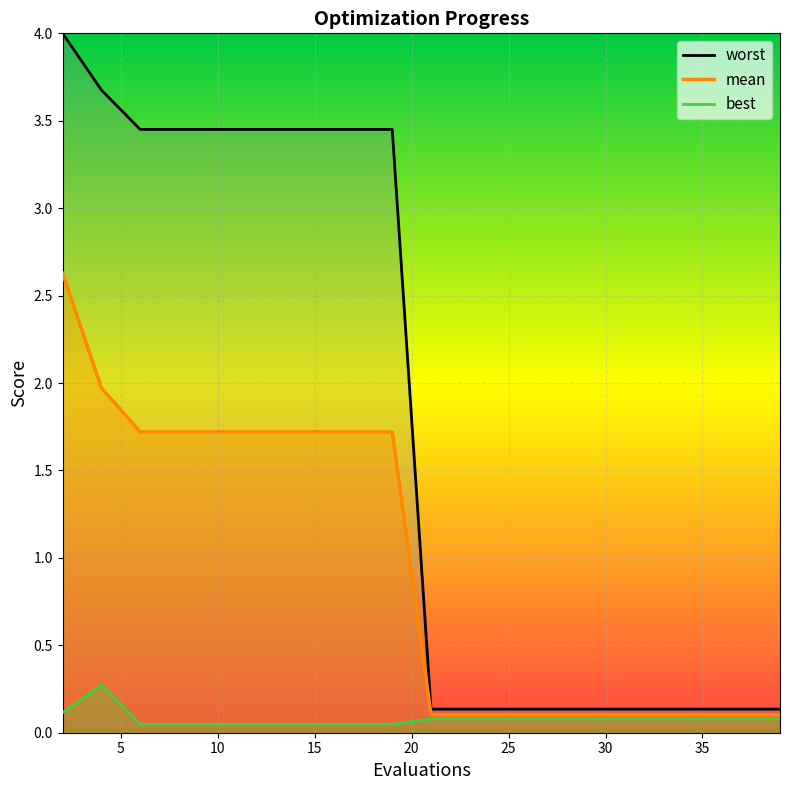

What is the highest value of the mean series?

2.6